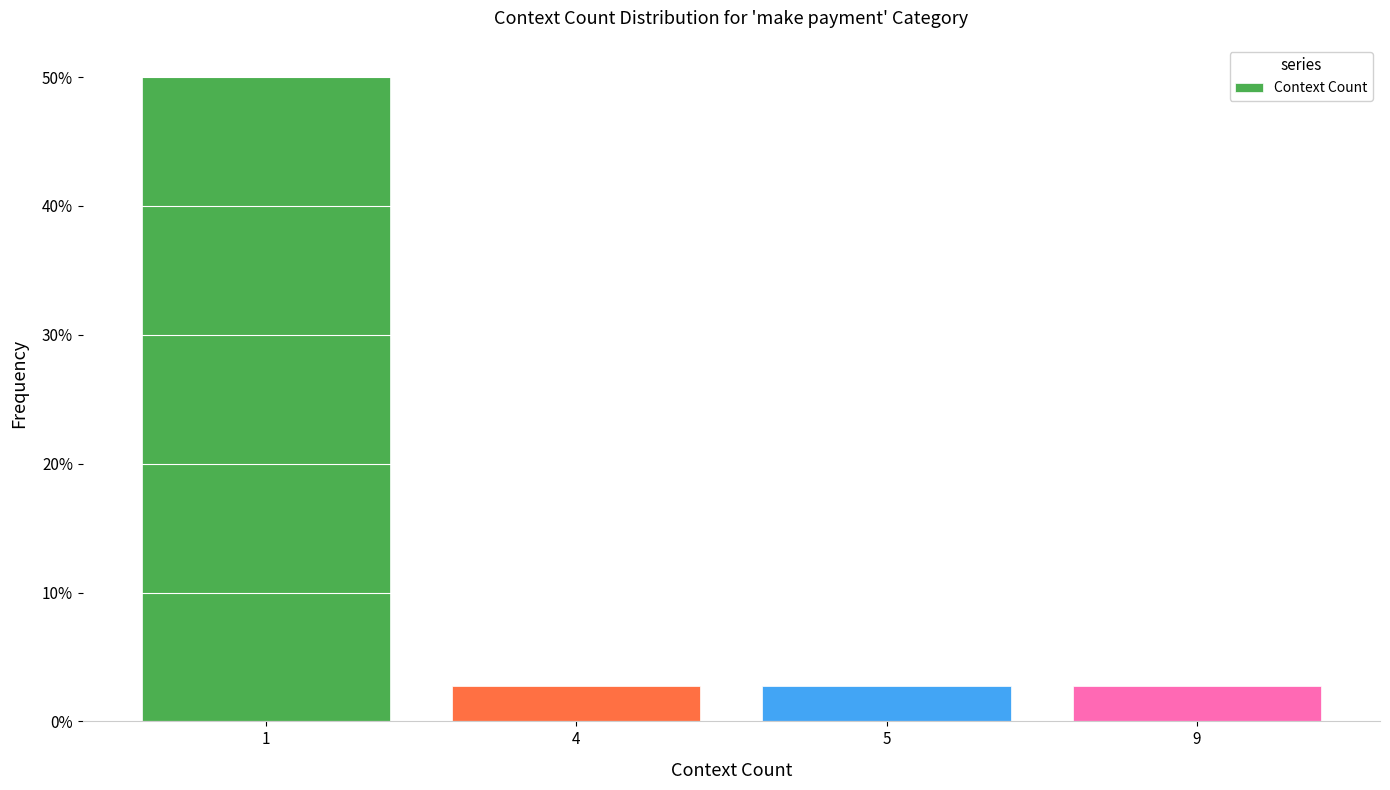

Reading right to left, list all the values displayed in this chart.

2.8	2.8	2.8	50.0